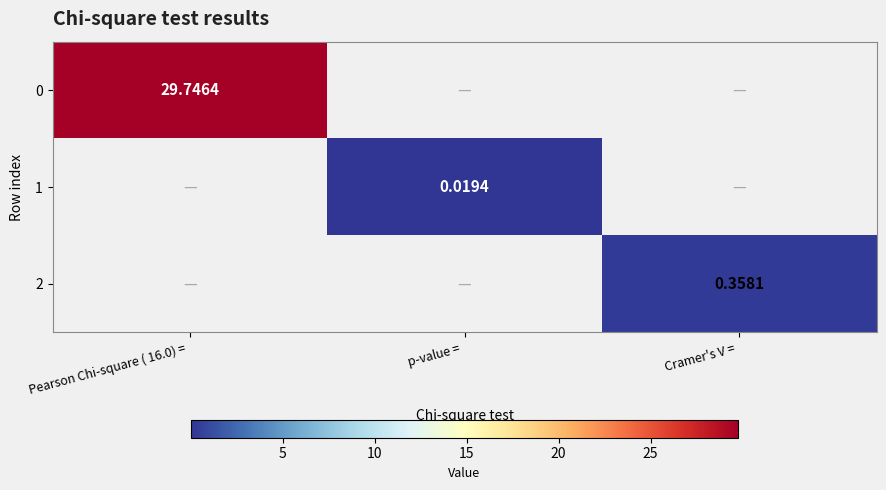

The 1 series shows 0.0 at Cramer's V =. True or false?

False